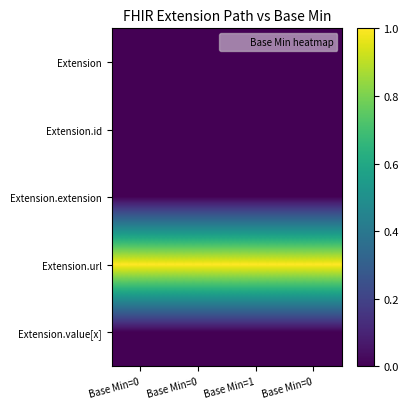

At Base Min=0, list the series in order from largest to smallest.

Extension.url, Extension, Extension.id, Extension.extension, Extension.value[x]